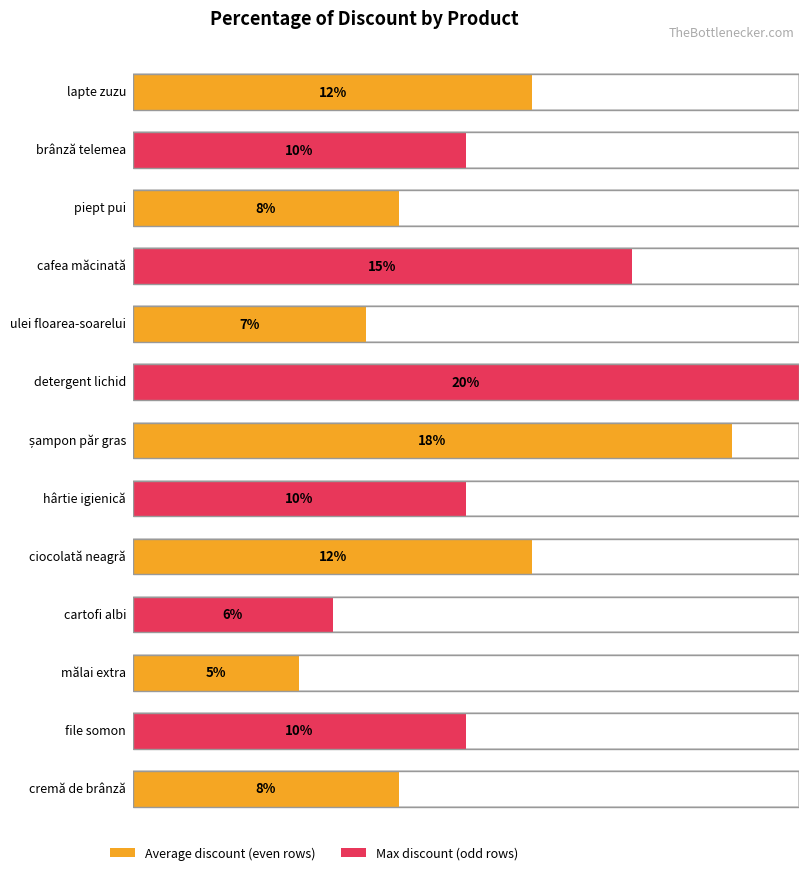

What is the difference between the values at șampon păr gras and lapte zuzu?

6